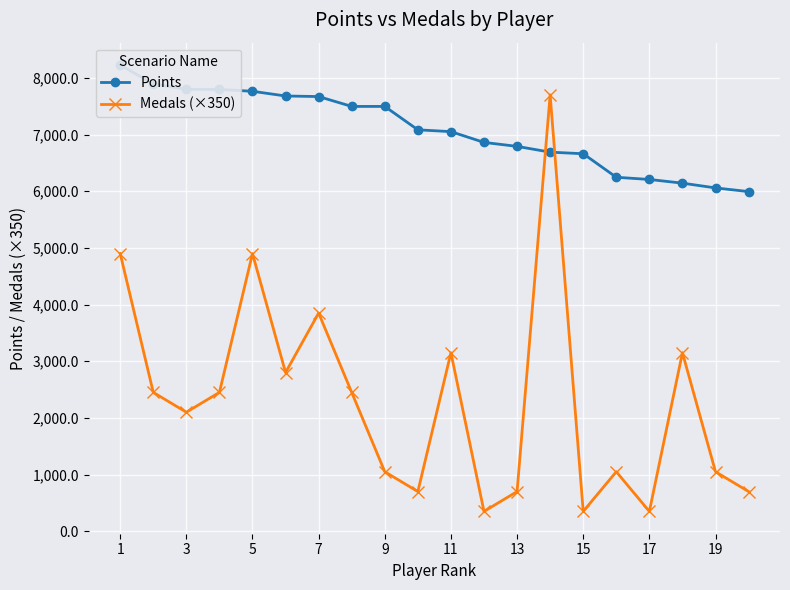

What is the difference between the highest and lowest values at 17?

6446